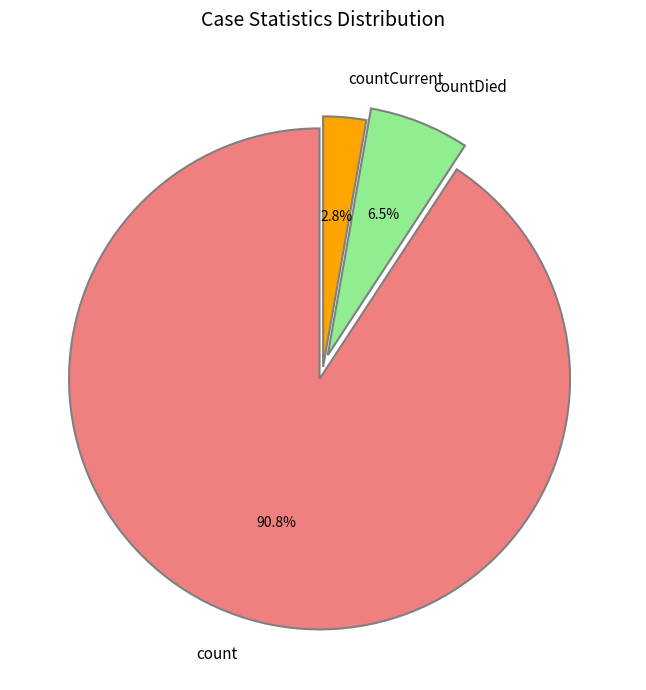

To the nearest percent, what is the average slice percentage?

33%